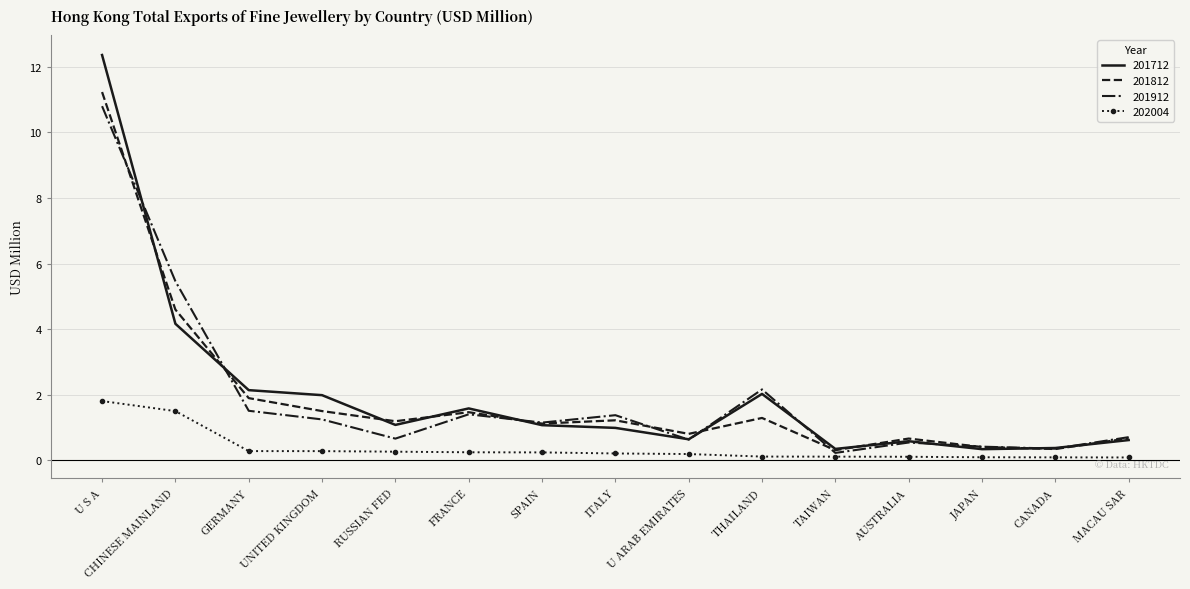

What are all the series names shown in the legend?

201712, 201812, 201912, 202004